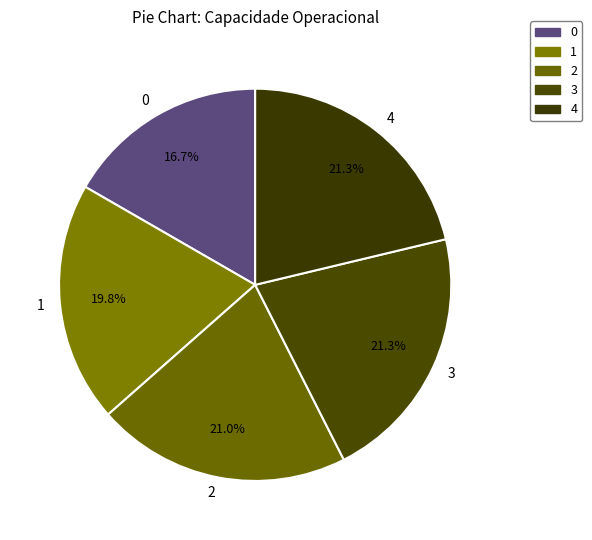

What is the ratio of the value at 3 to the value at 4?

1.0